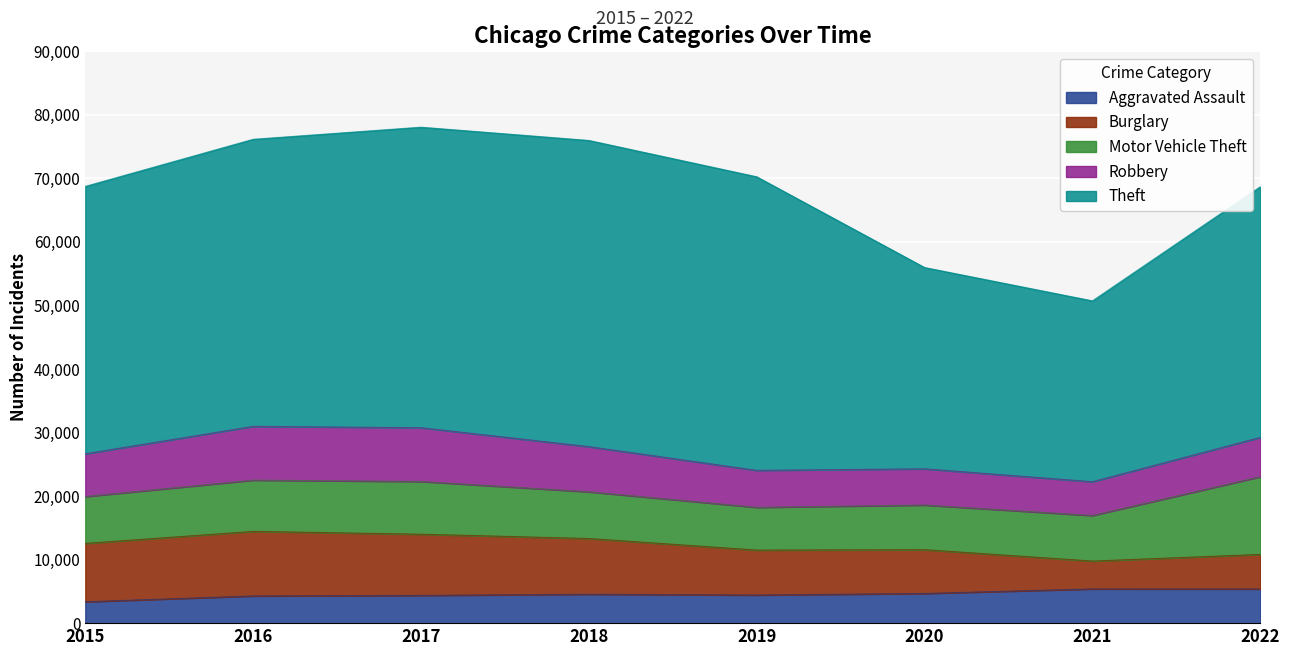

What is the difference between the Theft values at 2021 and 2018?

19725